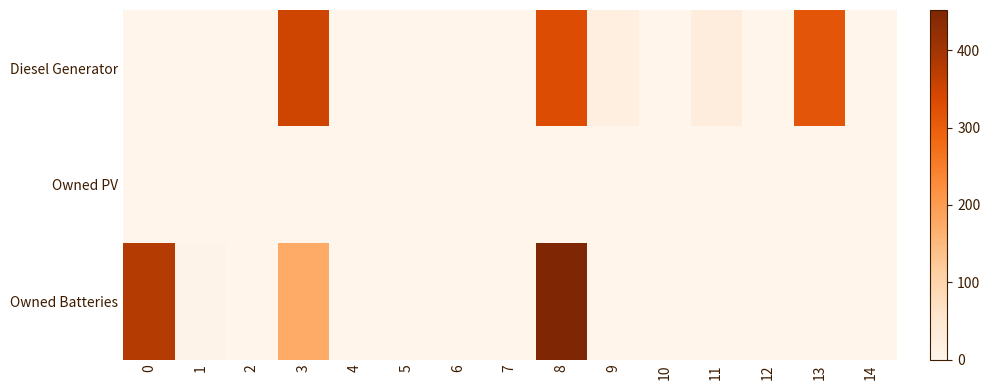

Rank the series by their maximum value, from lowest to highest.

Owned PV, Diesel Generator, Owned Batteries